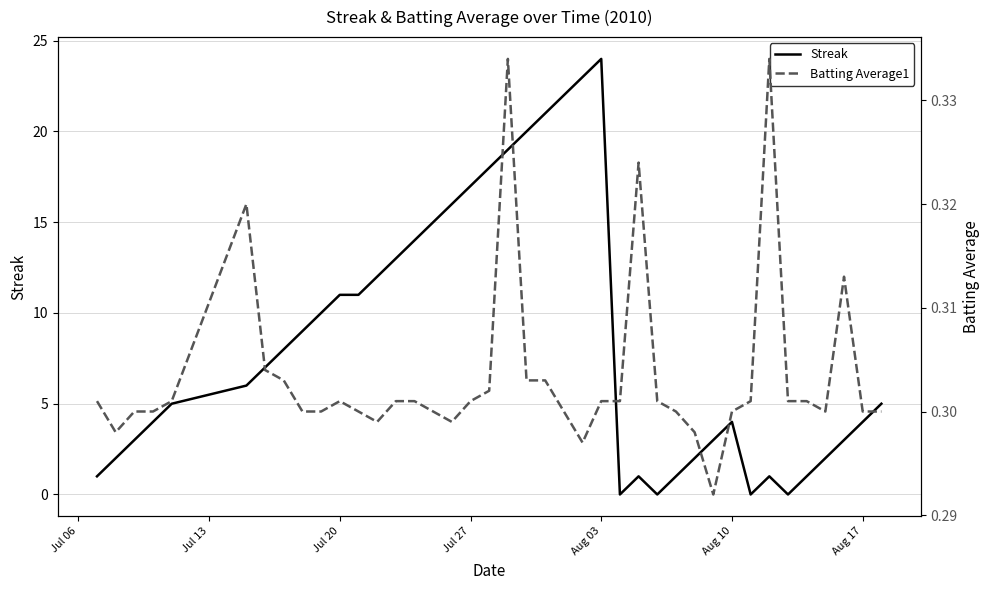

What is the value of the Streak point at the 4th from the left?

4.0